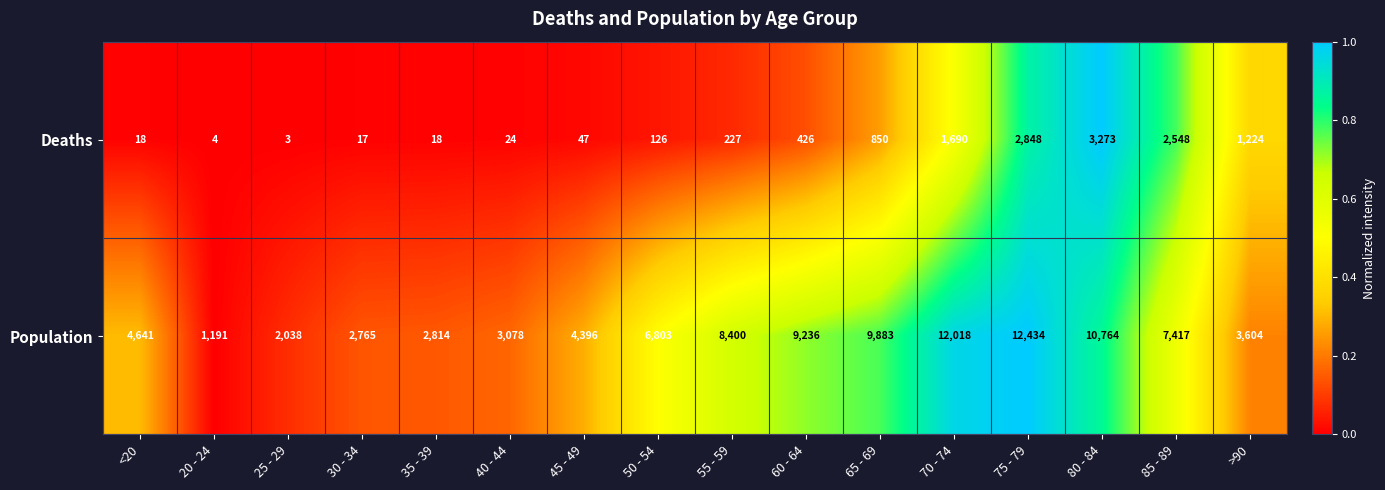

List the series in order of their overall mean, lowest first.

Deaths, Population